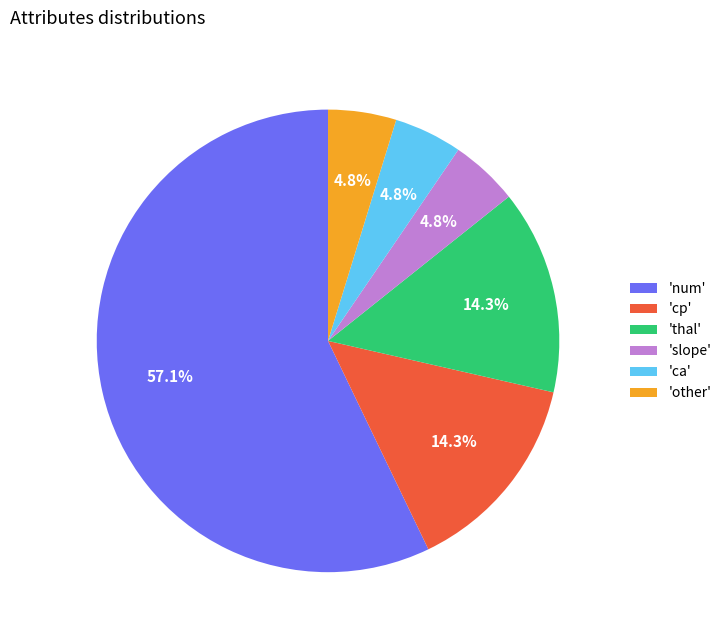

Between 'cp' and 'slope', which is larger?

'cp'